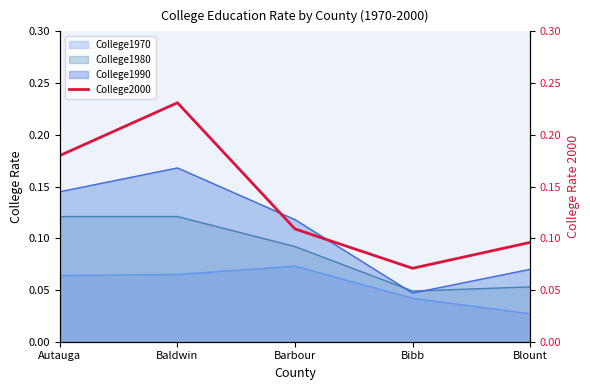

List the labels in order of College1990 value, largest first.

Baldwin, Autauga, Barbour, Blount, Bibb